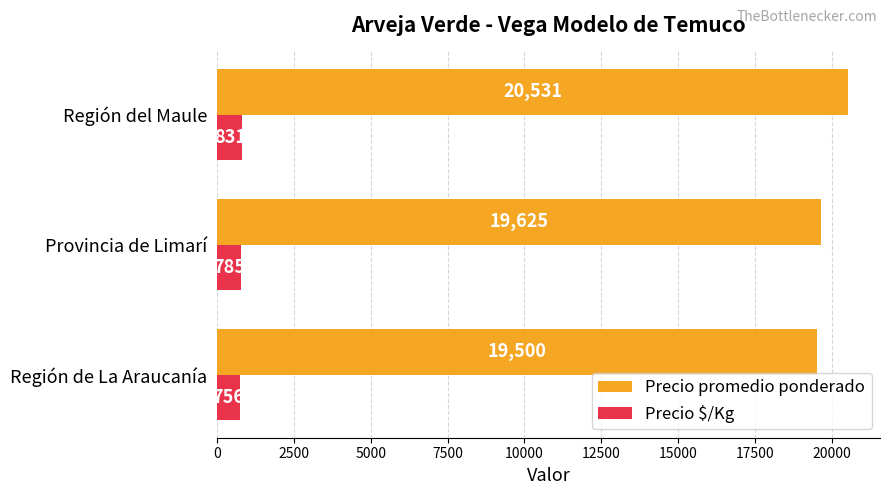

Is it true that Precio promedio ponderado equals 32655 at Región del Maule?

False